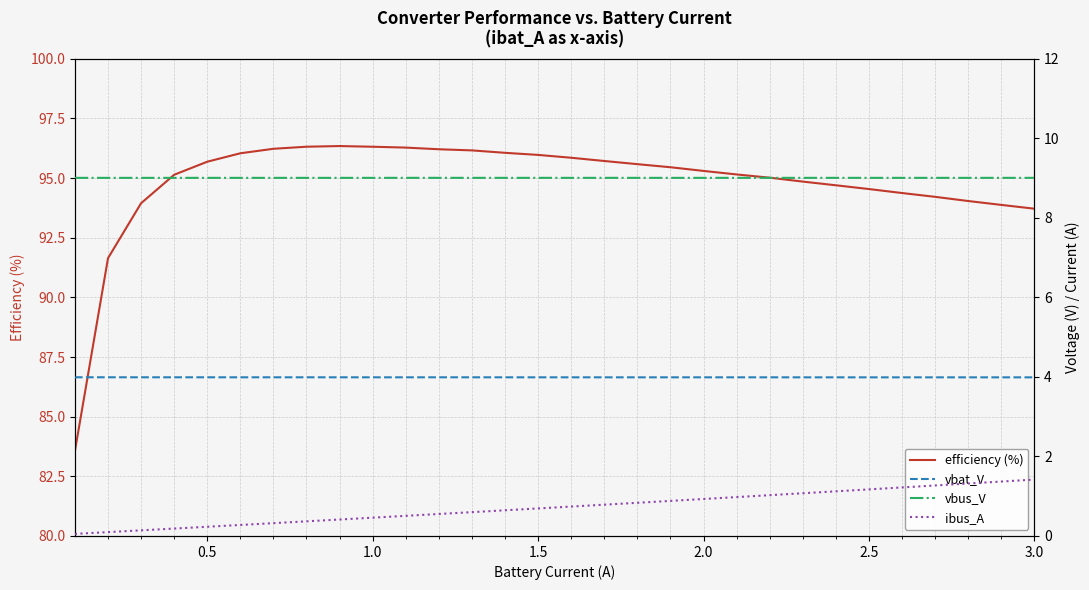

True or false: efficiency (%) and vbus_V cross at least once.

False